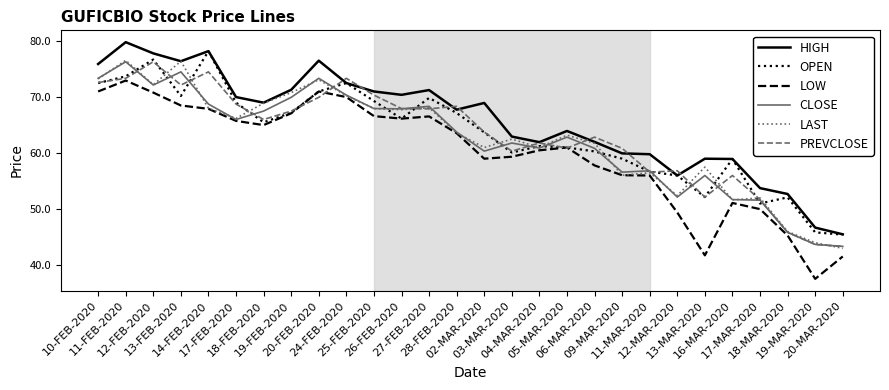

What is the total value across all series at 18-FEB-2020?

401.9